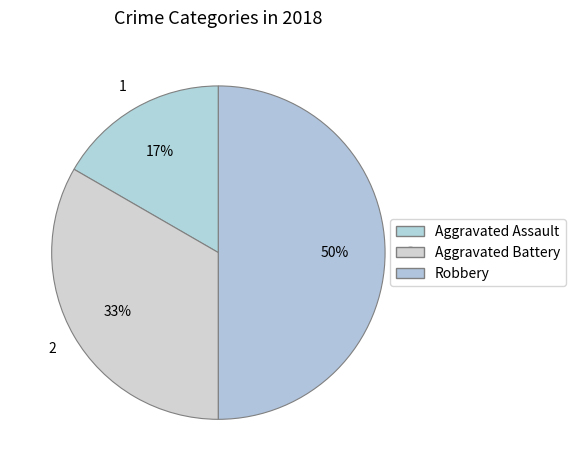

To the nearest percent, what is the difference between the Robbery and Aggravated Assault slice percentages?

33%